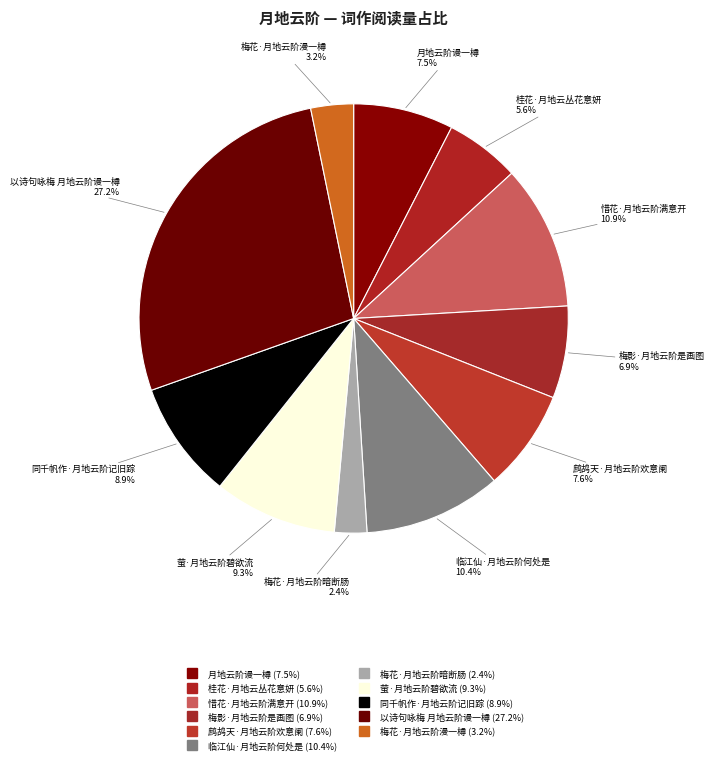

How many segments does this pie chart have?

11